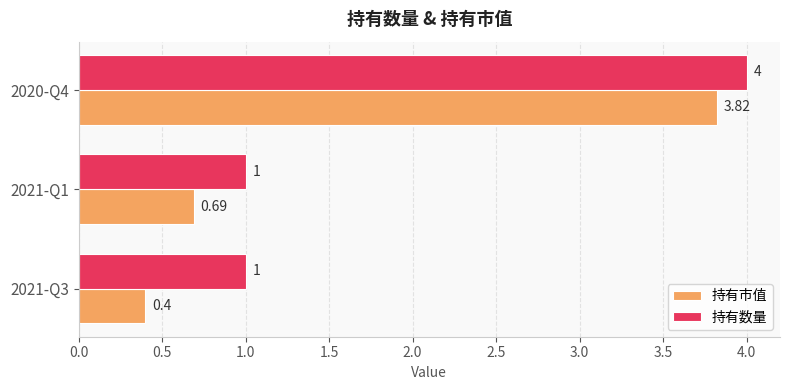

What are all the series names shown in the legend?

持有市值, 持有数量